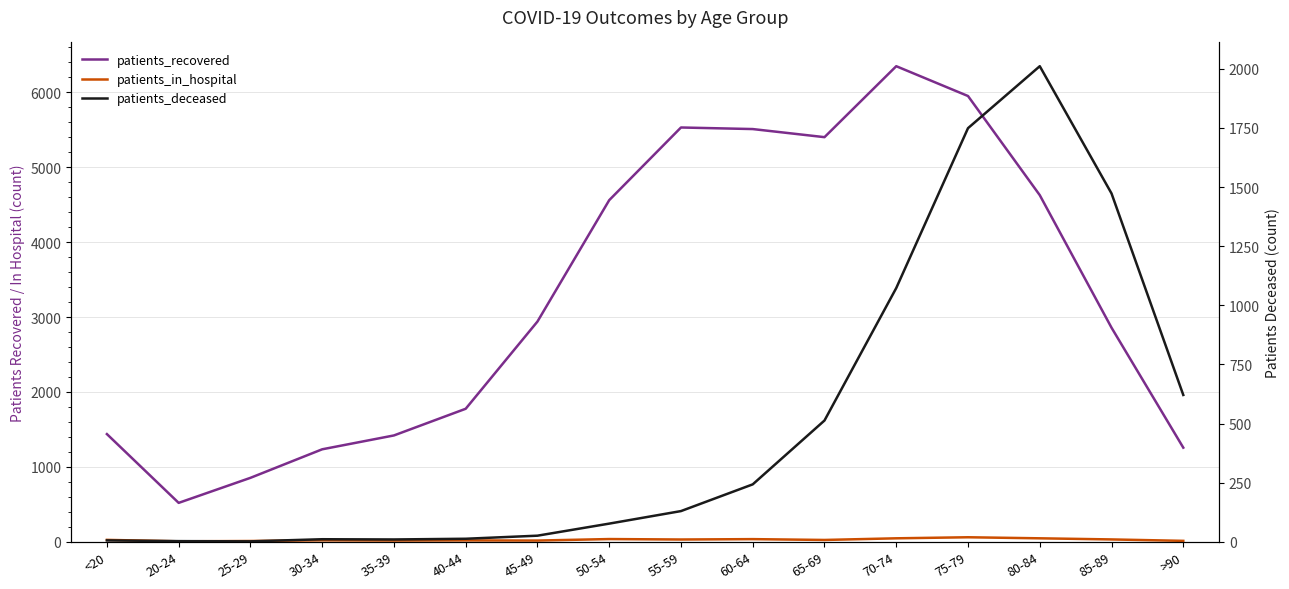

Between 45-49 and 85-89, which series saw the biggest shift?

patients_deceased